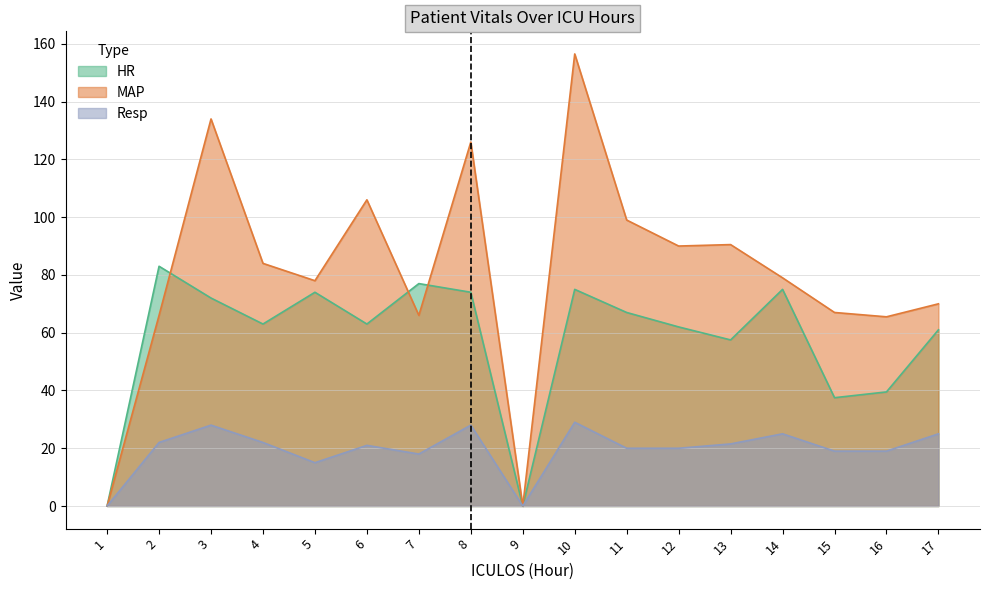

In Resp, how many points are lower than both neighbors (excluding endpoints)?

3